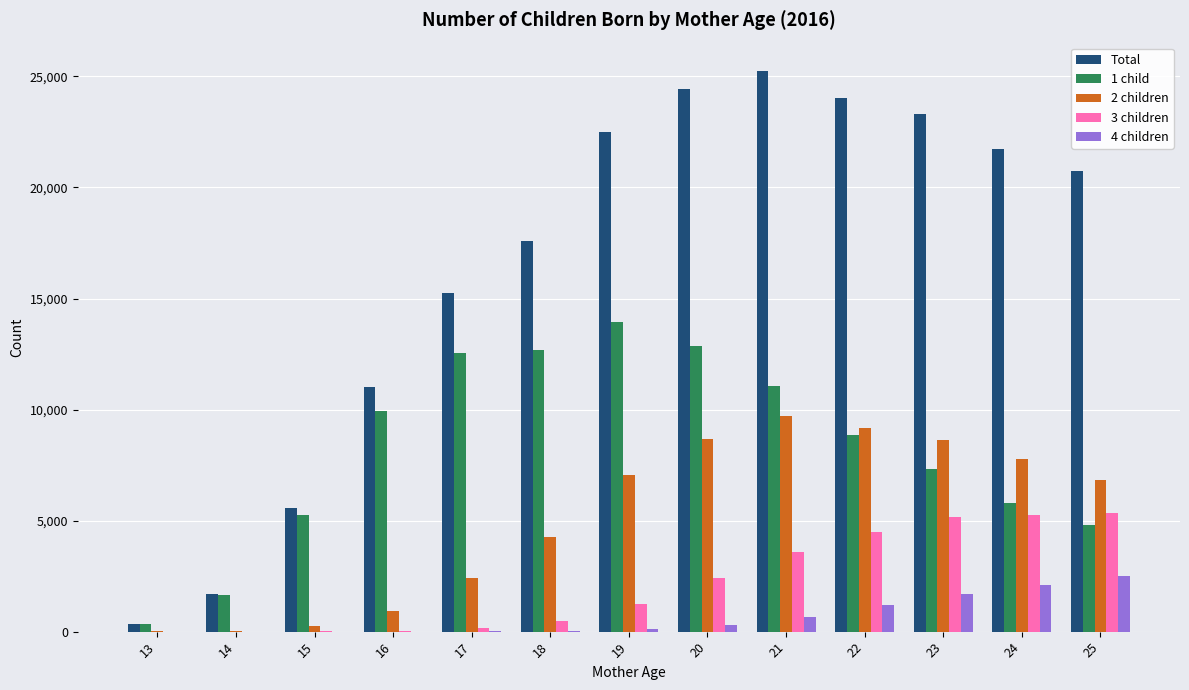

Between 15 and 17, which series saw the biggest shift?

Total